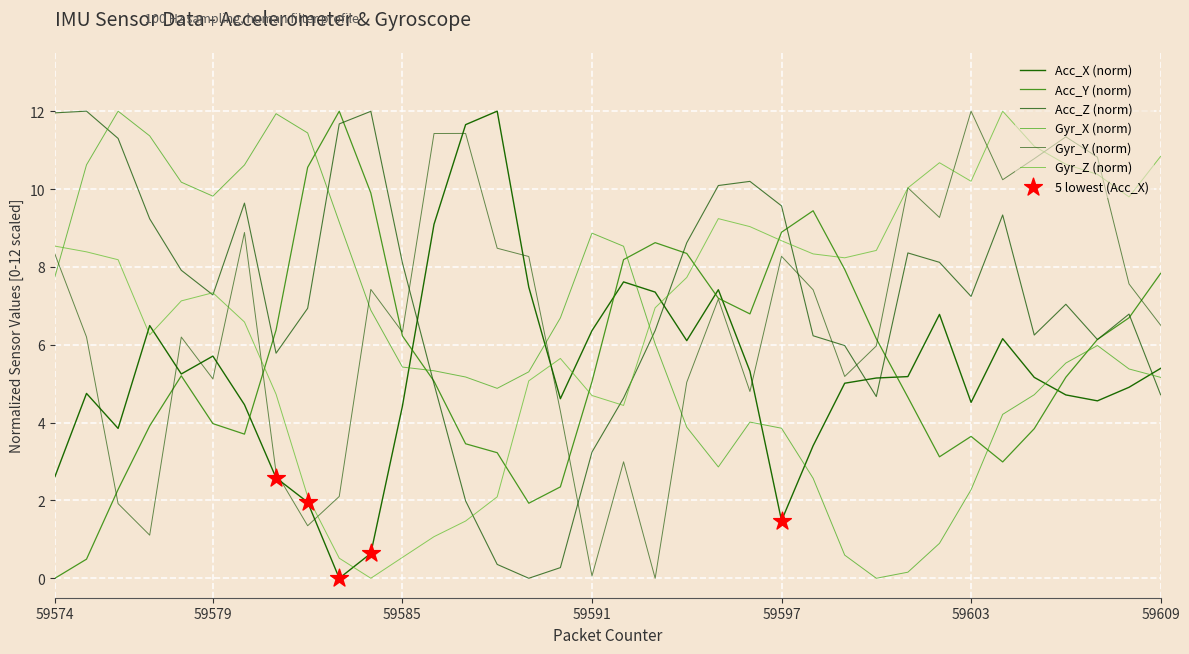

How many lines are shown in the chart?

6